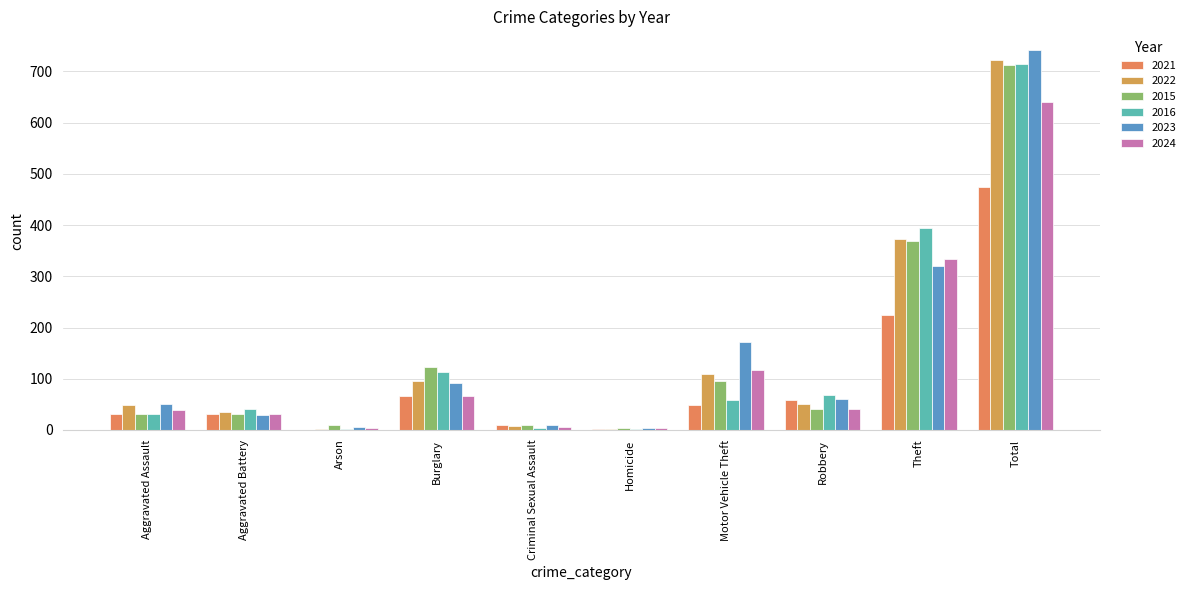

At which label is 2016 closest to 357?

Theft